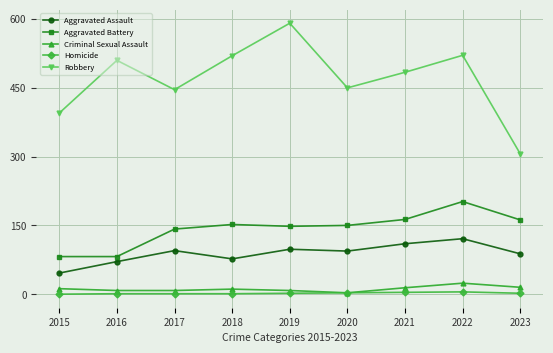

What is the lowest value of the Robbery series?

306